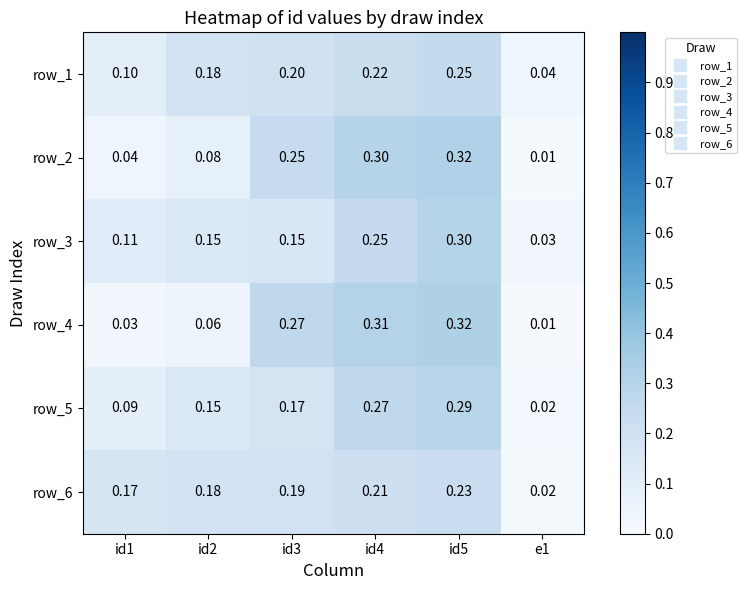

What is the difference between the row_3 values at id4 and id2?

0.1